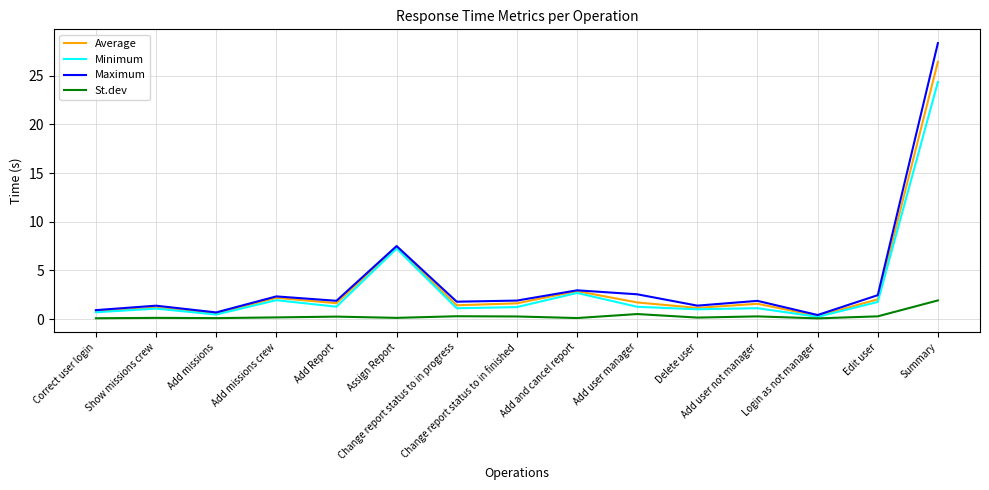

What is the difference between the Average values at Add user manager and Add and cancel report?

1.2